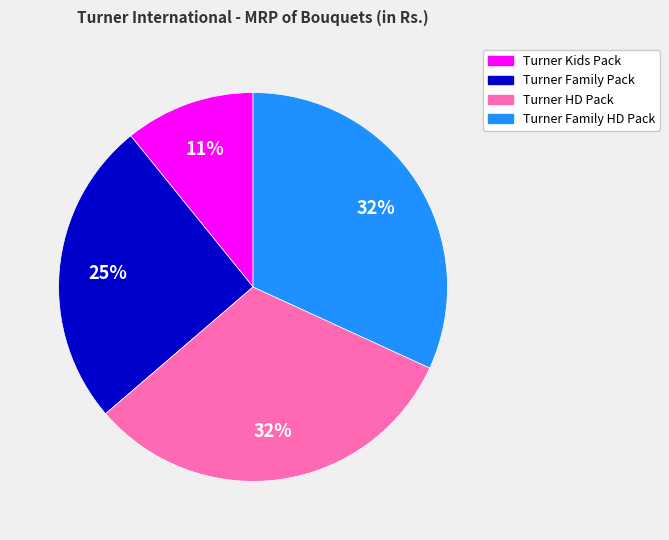

Which slice is the smallest?

Turner Kids Pack